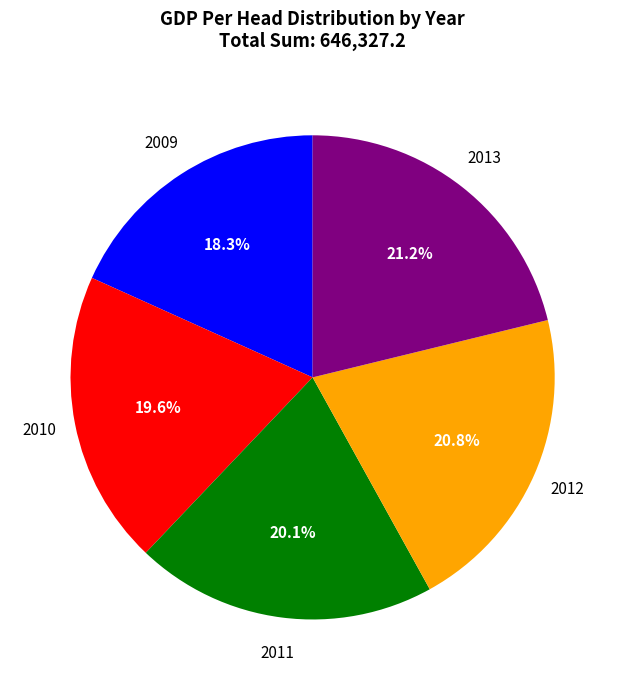

What is the ratio of the value at 2010 to the value at 2013?

0.9